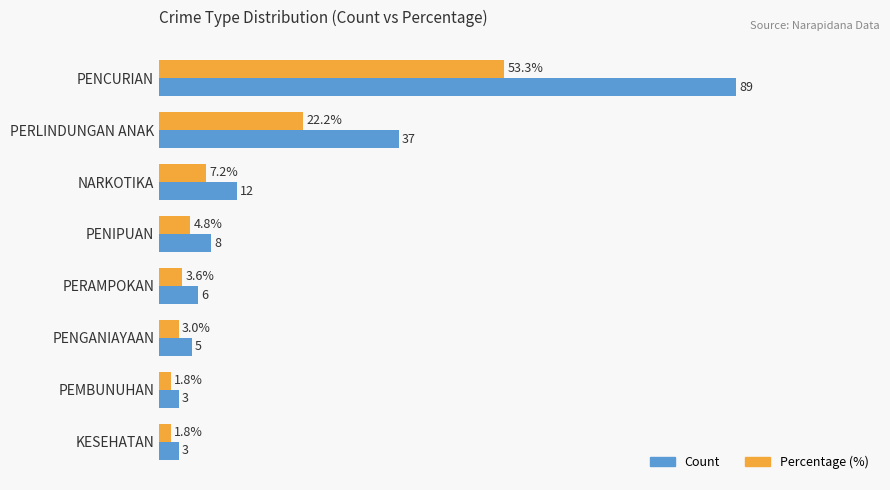

Where is Count nearest to the value 46?

PERLINDUNGAN ANAK